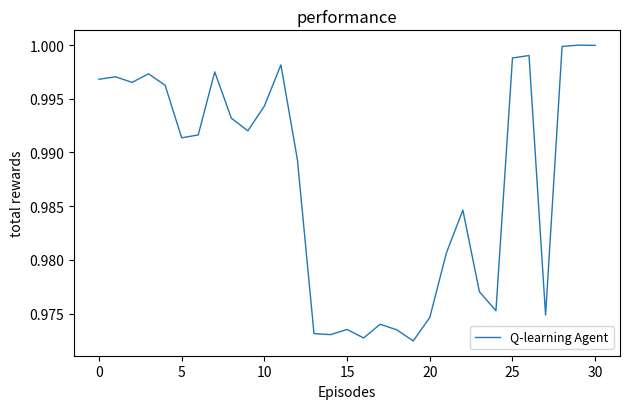

Does the chart display data point markers on the line(s)?

No